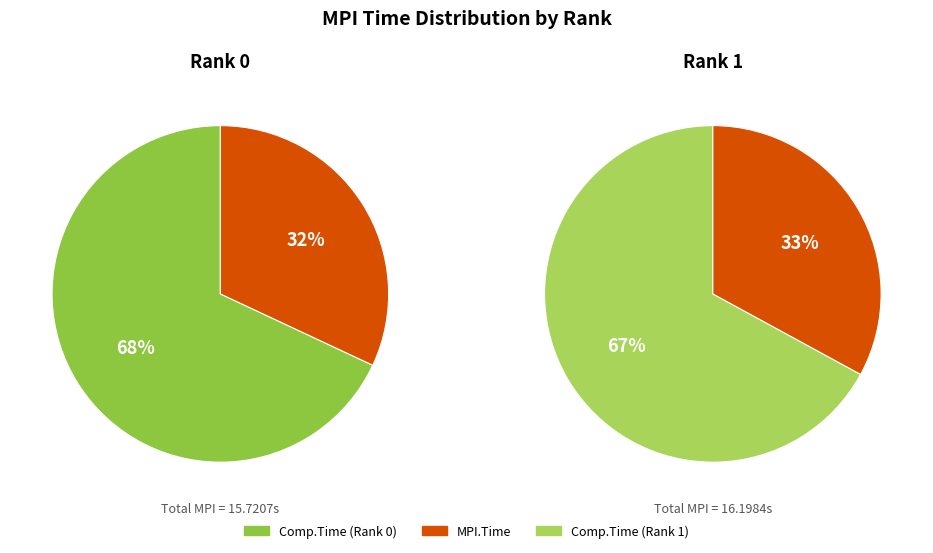

How many slices are in this pie chart?

2